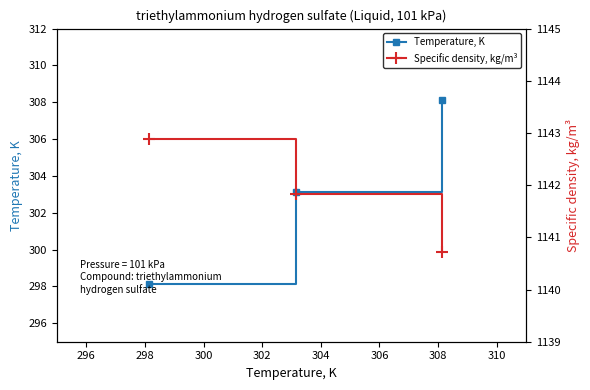

Does the chart have visible grid lines?

No